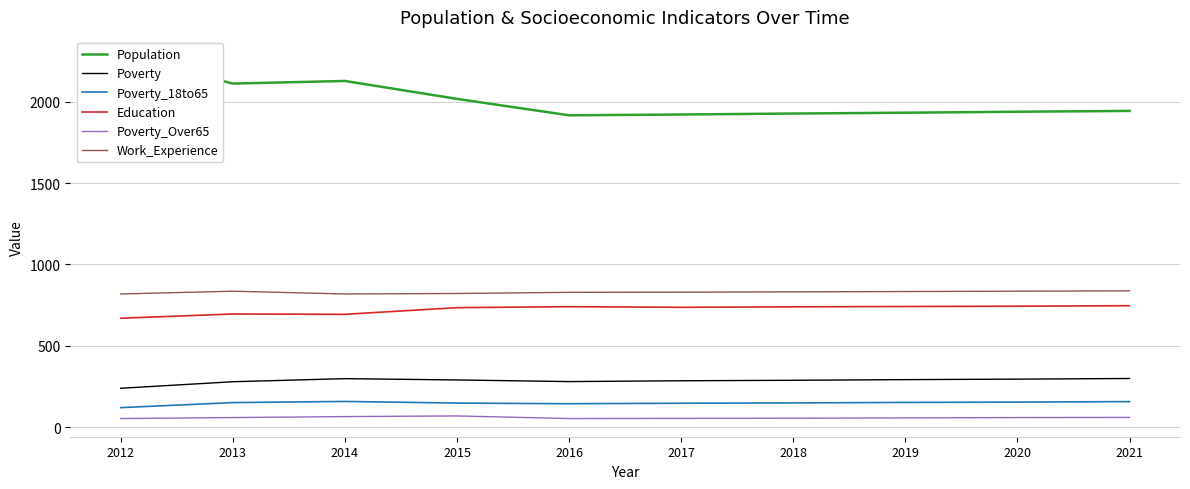

What is the approximate value of Education at 2020?

744